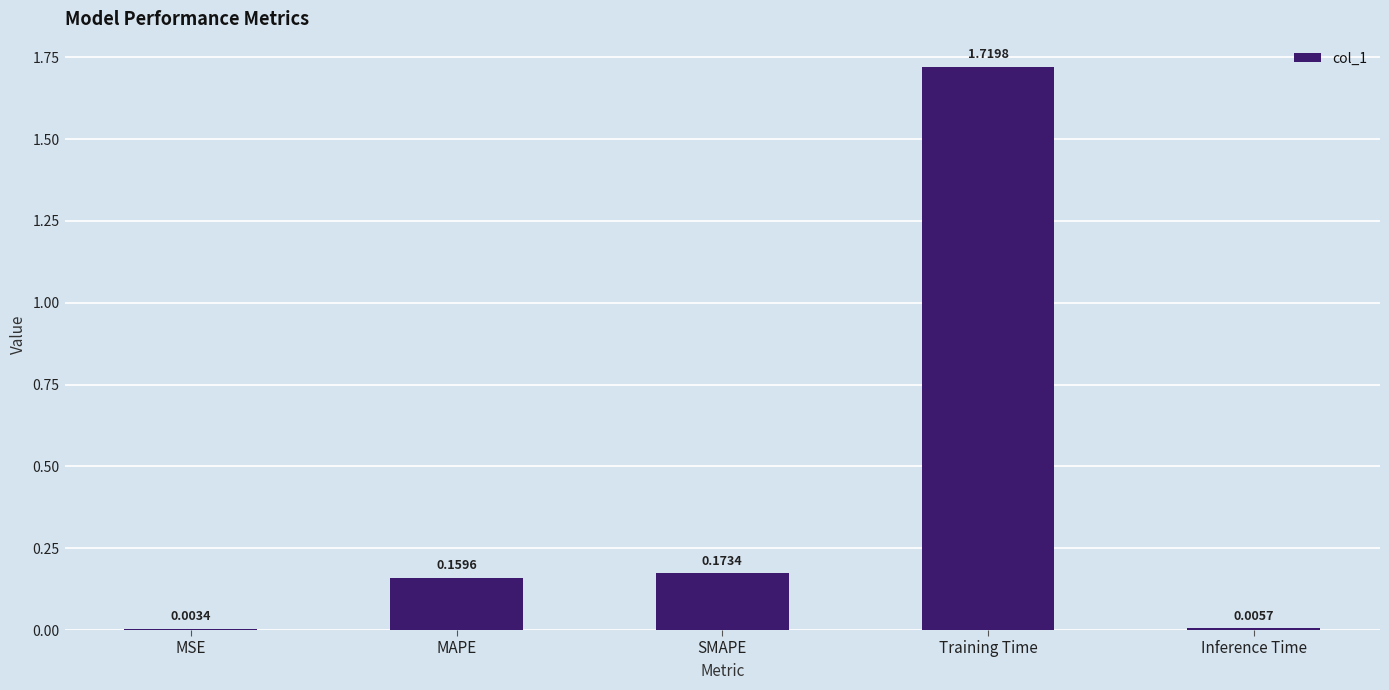

What is the change in value from MSE to SMAPE?

+0.2